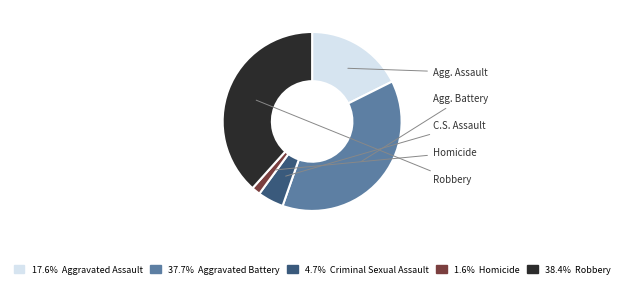

Is there any slice that represents more than half of the pie?

No